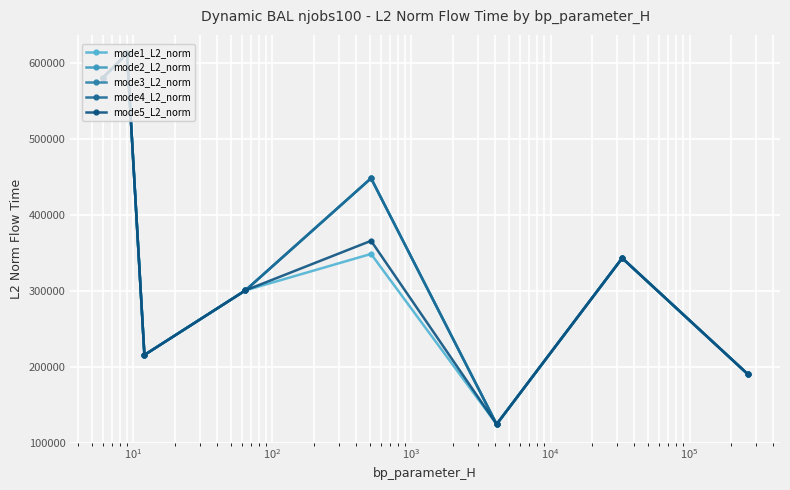

Is this an area chart (filled region under the line)?

No